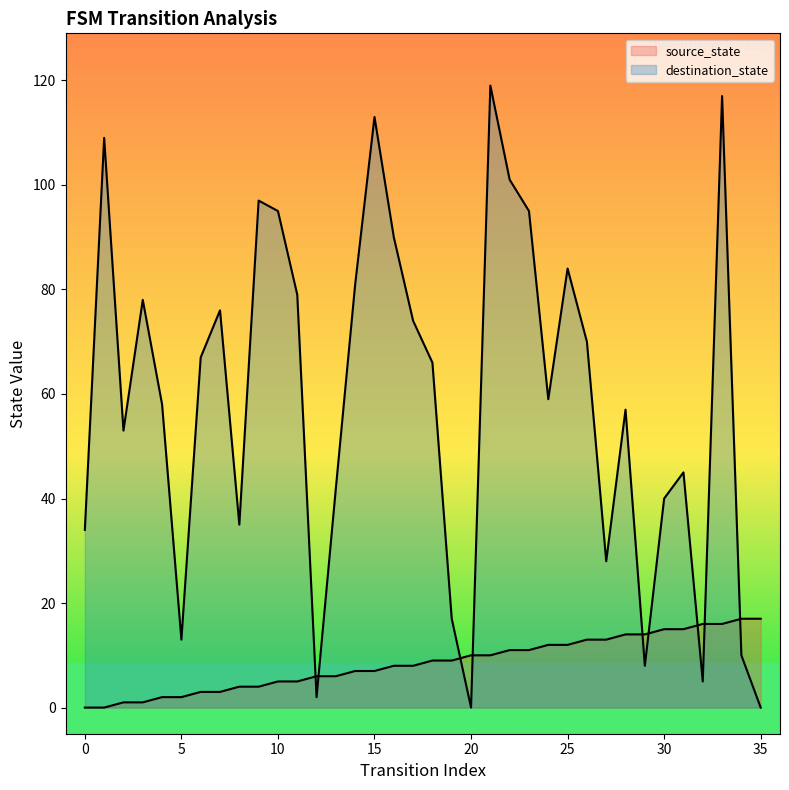

Is the value of destination_state at 13 greater than the value of source_state at 29?

Yes